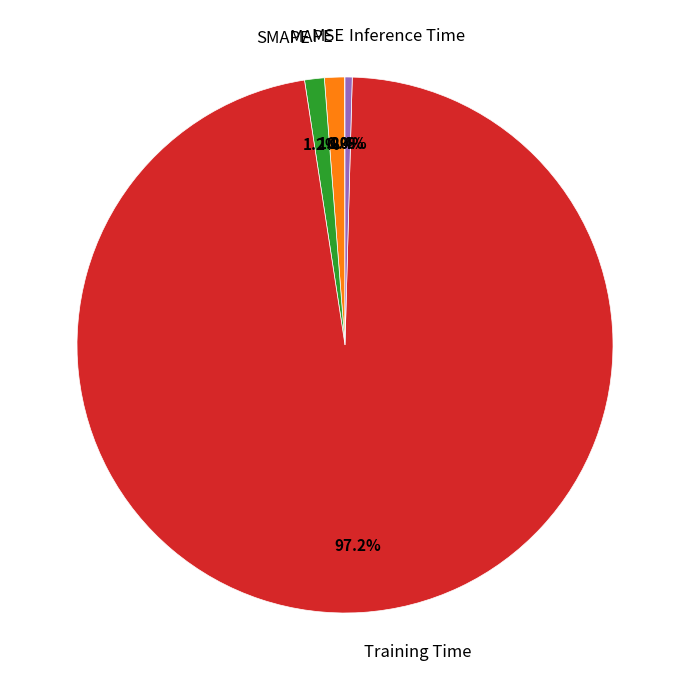

Is it true that Inference Time is 6% of the pie?

False